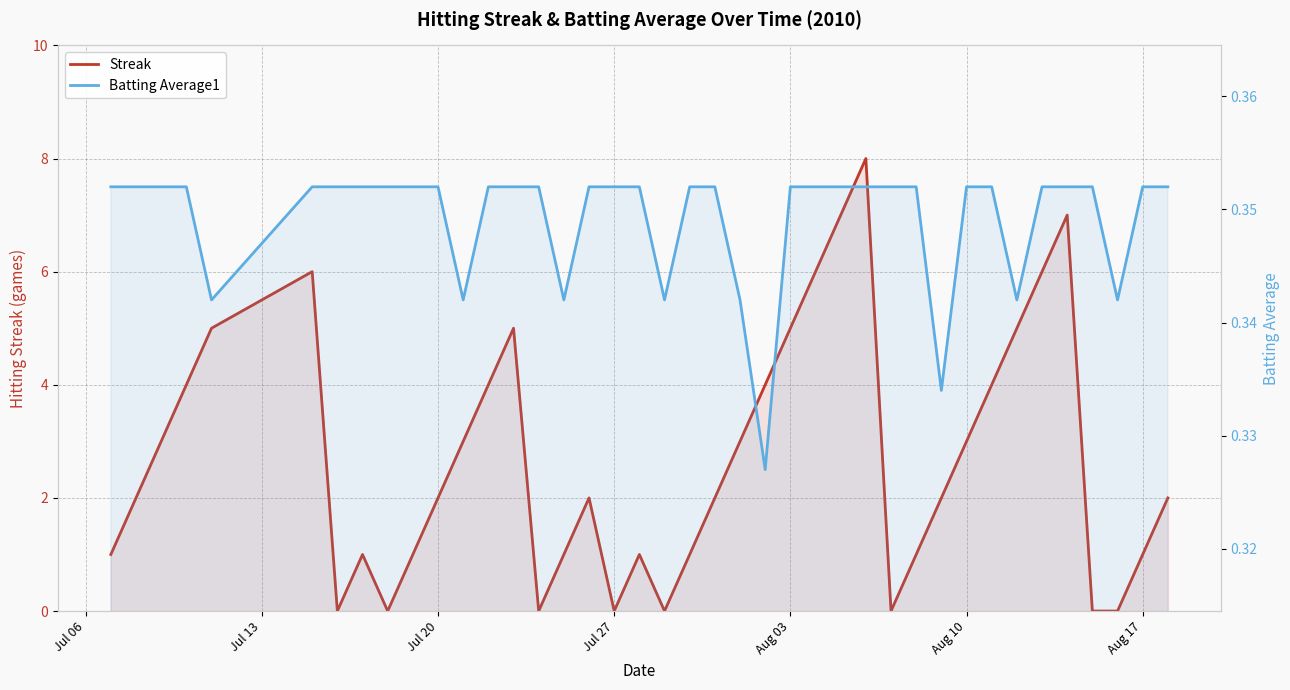

Rank the series by their average value, from lowest to highest.

Batting Average1, Streak